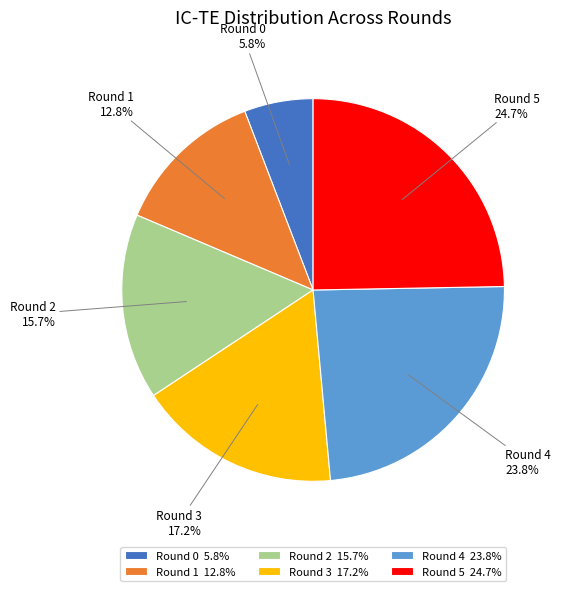

Approximately how many times larger is the value at Round 4 compared to Round 5?

1.0